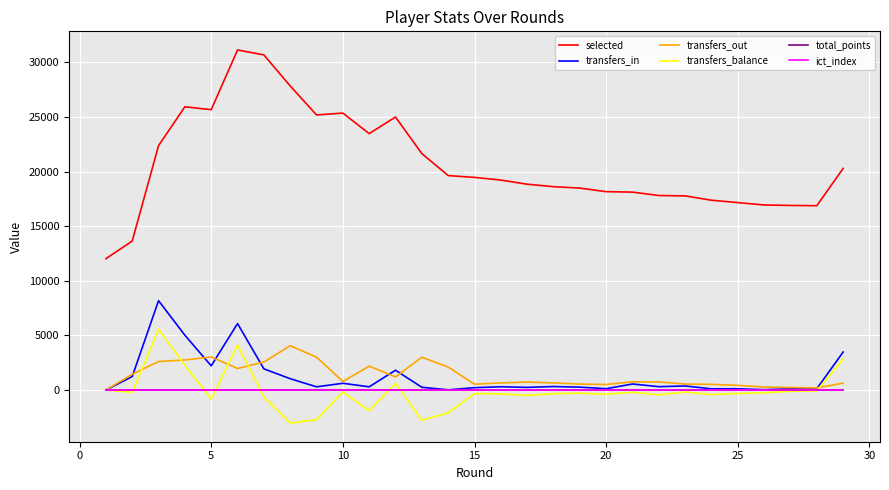

What is the smallest value displayed?

-3021.0